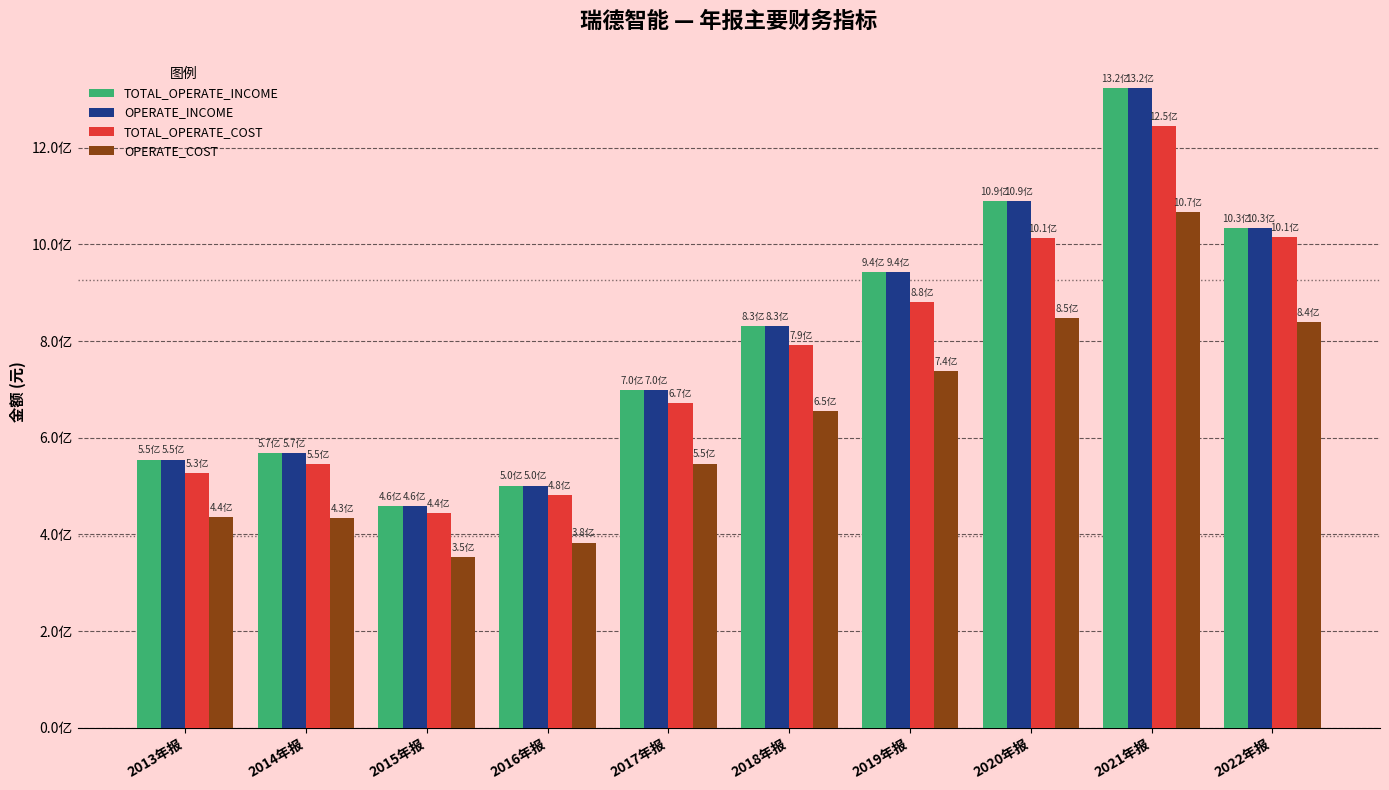

Where is TOTAL_OPERATE_COST nearest to the value 844606219?

2019年报